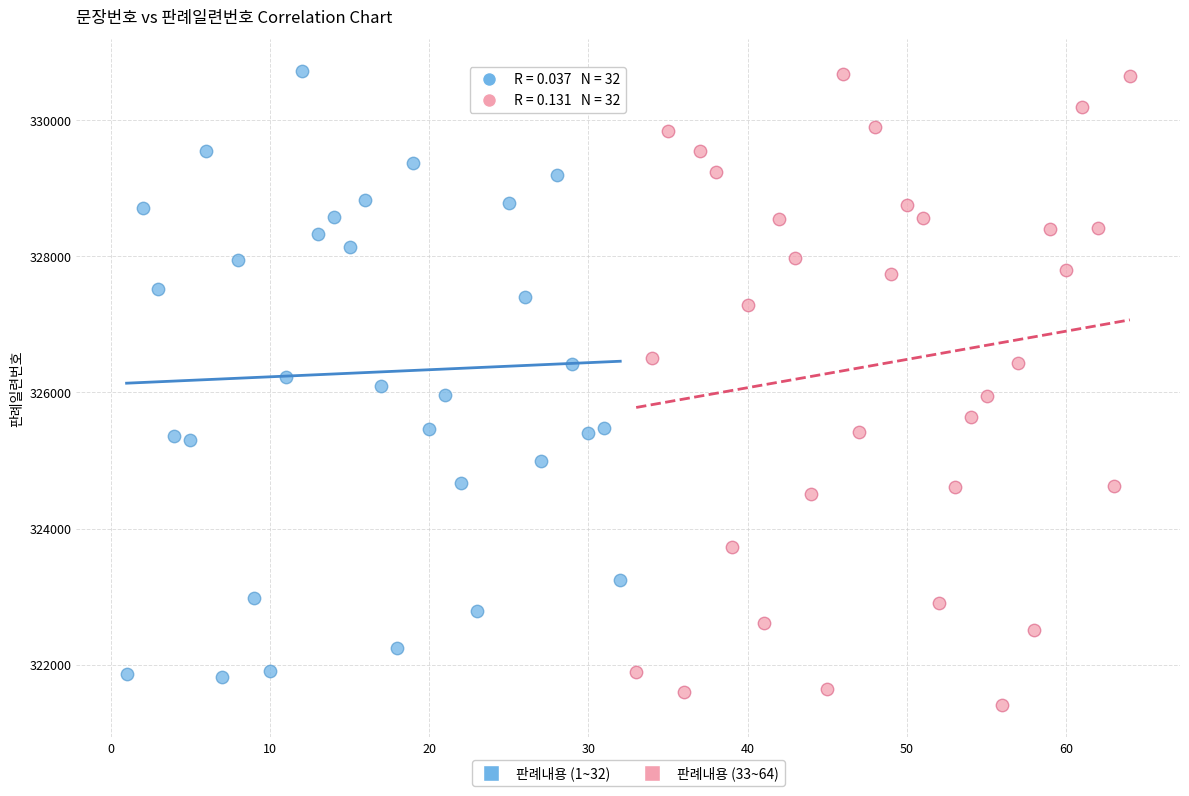

Which series has the largest Y range (max minus min)?

판례내용 (33~64)